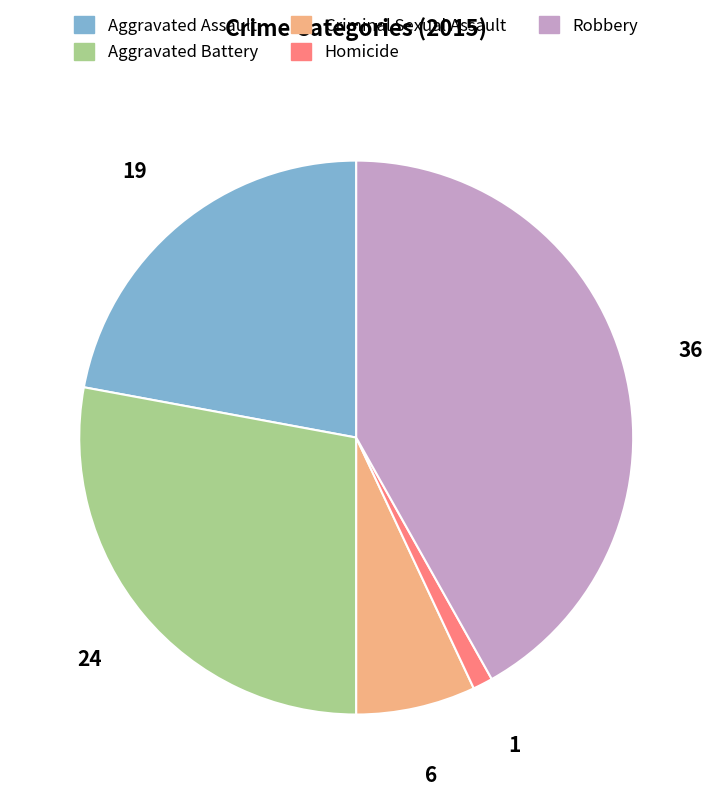

Rank the categories by value from lowest to highest.

Homicide, Criminal Sexual Assault, Aggravated Assault, Aggravated Battery, Robbery